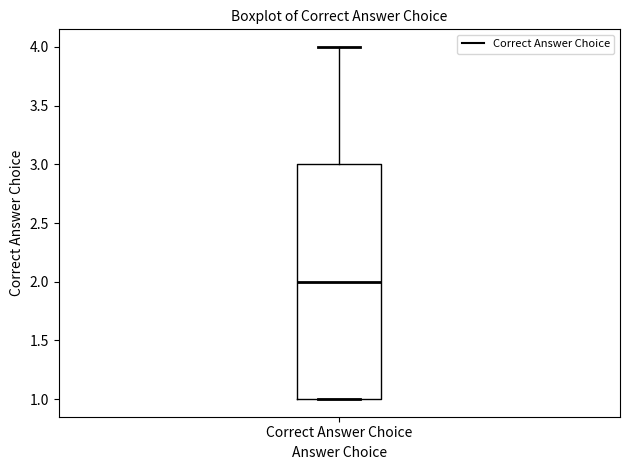

Transcribe this box plot: give where the median line is, the range the box spans, and where the two whiskers end, as read against the y-axis. The values are not printed on the chart, so give them approximately, as read against the axis.

median 2, box 1 to 3, whiskers 1 to 4